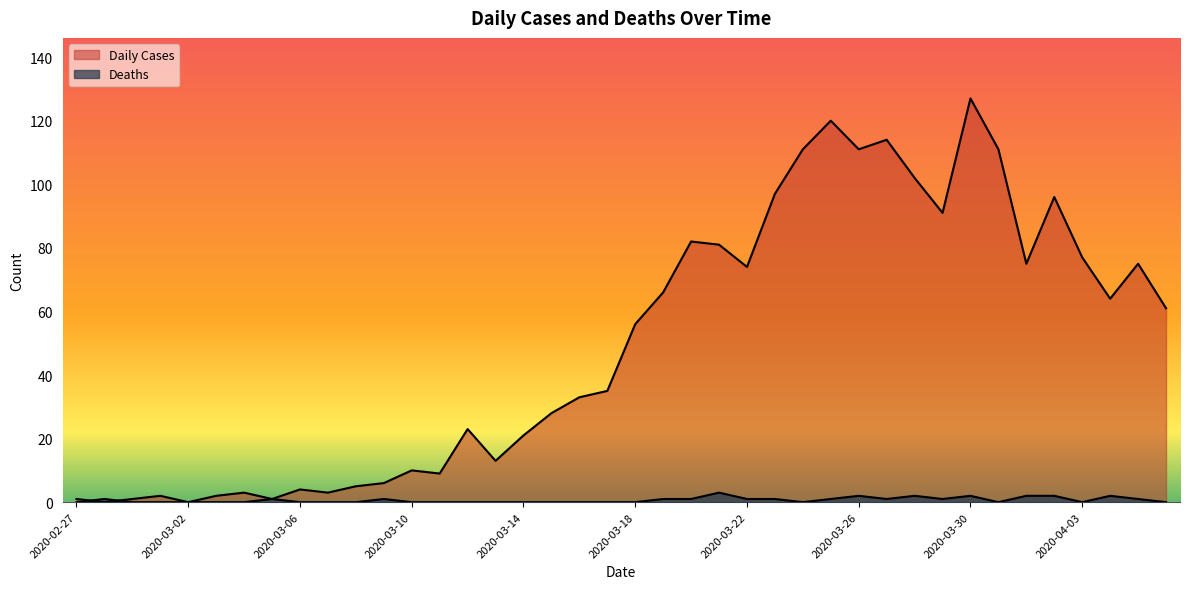

In Deaths, how many points are higher than both neighbors (excluding endpoints)?

8